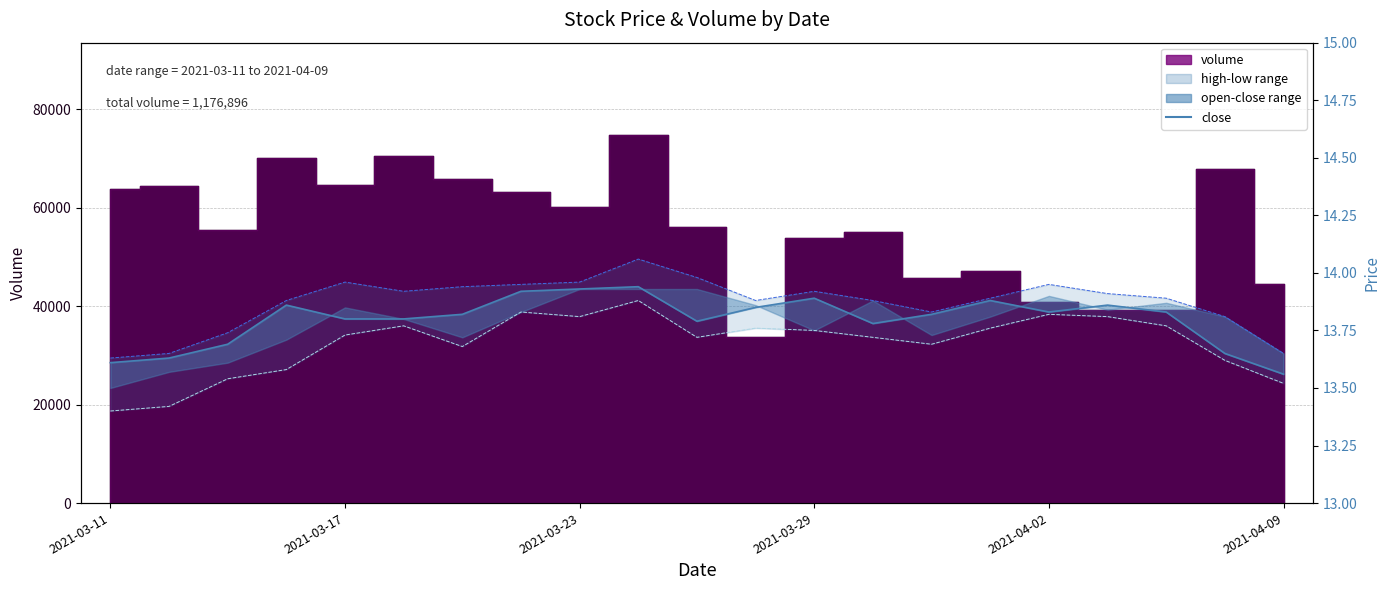

Rank the series by their maximum value, from lowest to highest.

low, close, high